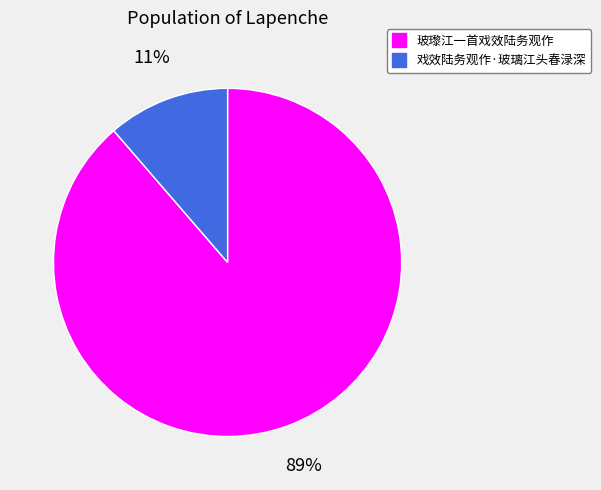

Is it true that 戏效陆务观作·玻璃江头春渌深 is 18% of the pie?

False